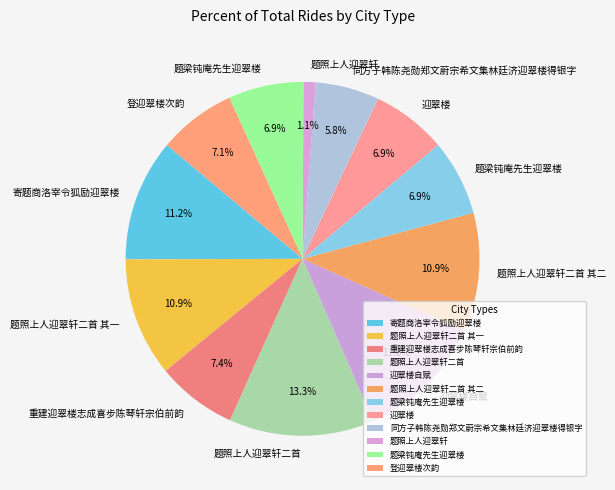

Is there any slice that represents more than half of the pie?

No